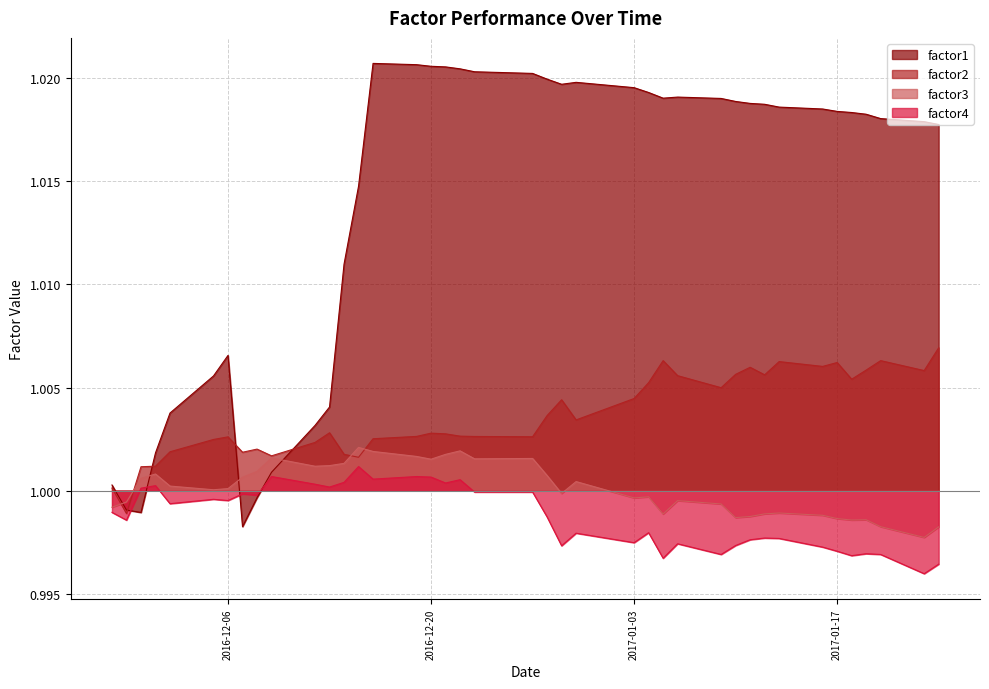

How many interior local valleys does the factor2 series have?

11